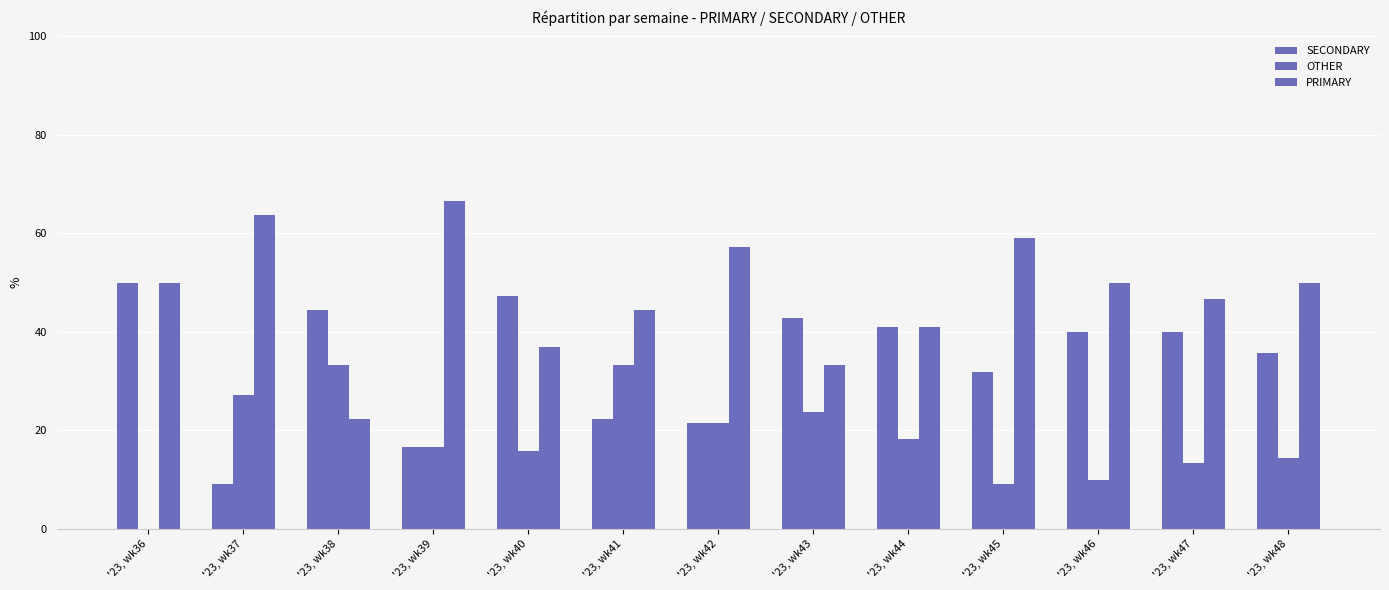

Rank the series at '23, wk45 from lowest to highest value.

OTHER, SECONDARY, PRIMARY